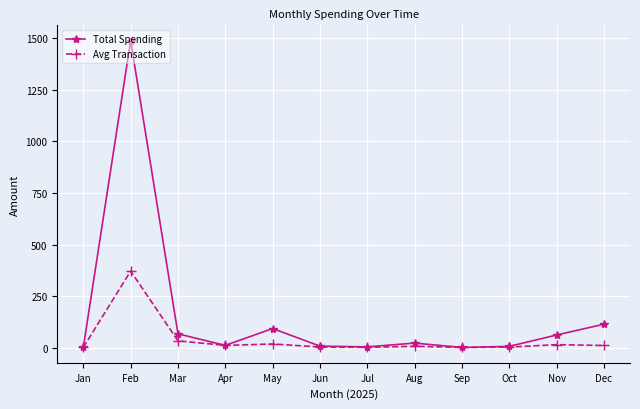

What is the sum of all Avg Transaction values?

485.8